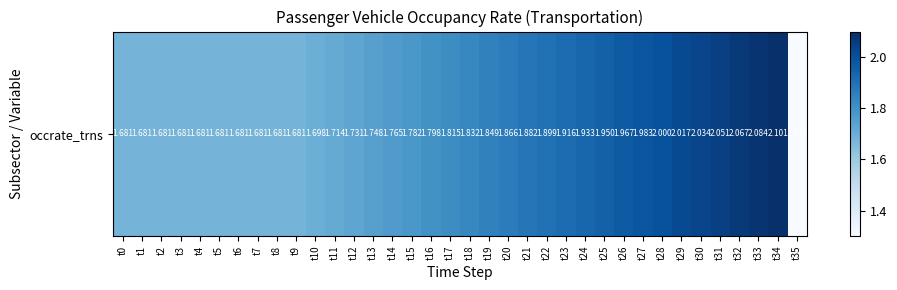

What is the ratio of the value at t29 to the value at t31?

1.0